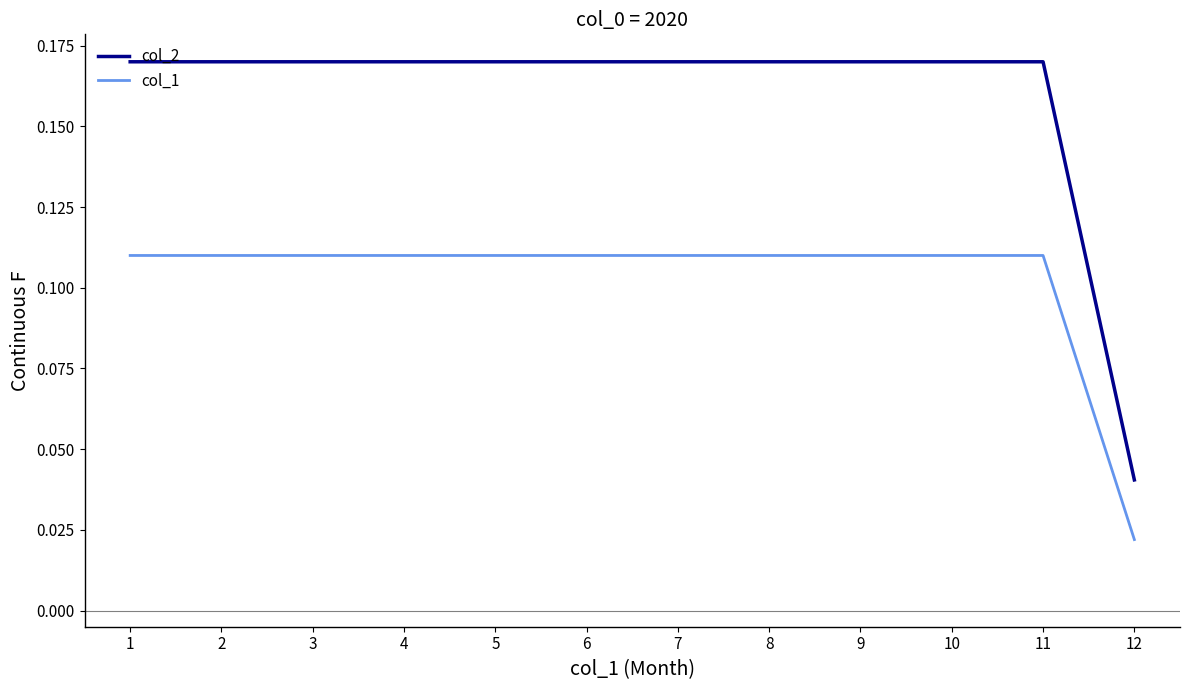

Between 2 and 12, which series saw the biggest shift?

col_2